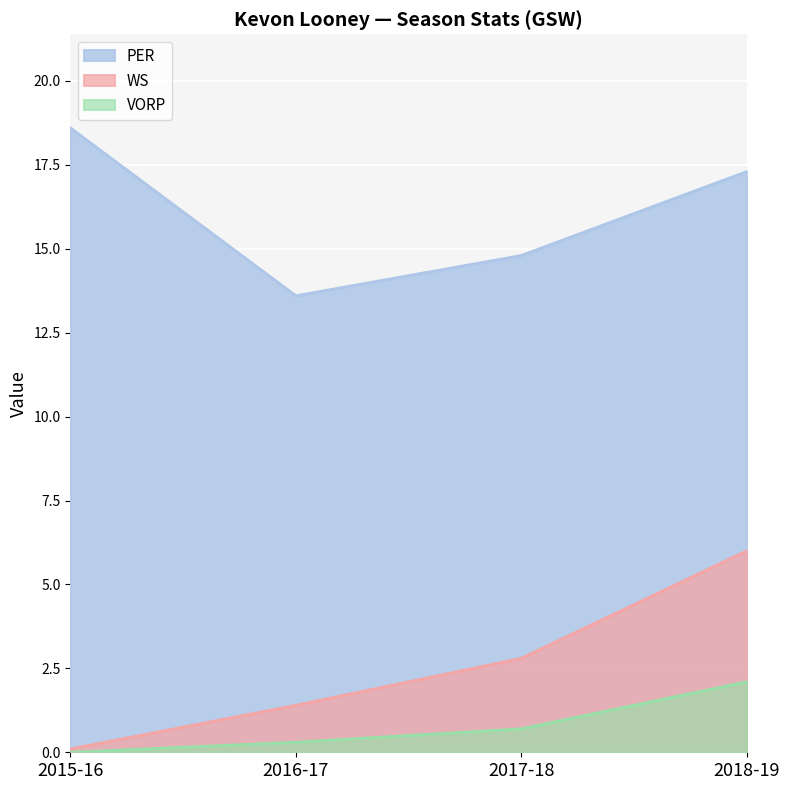

True or false: PER and VORP intersect in this chart.

False